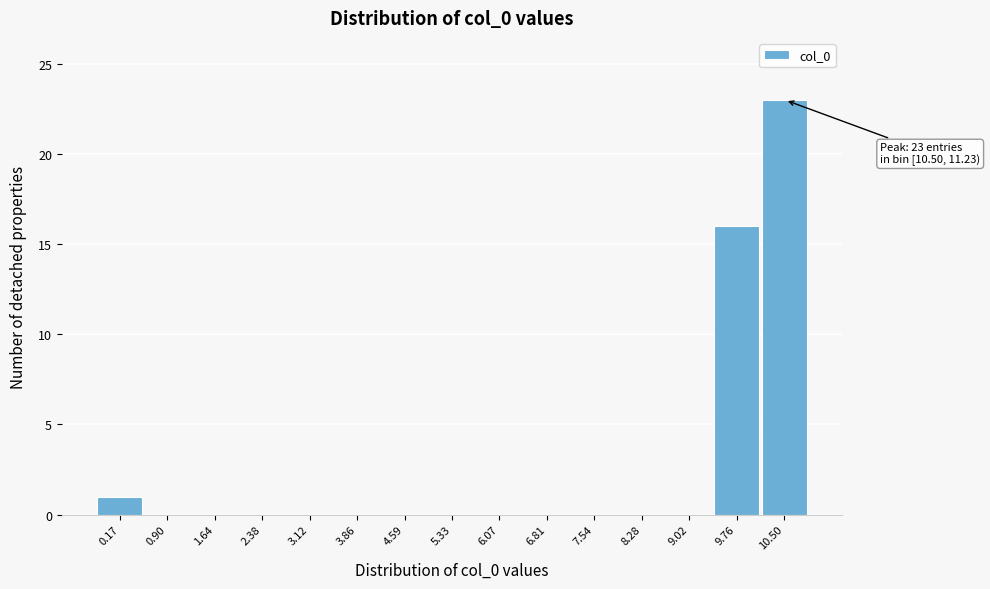

Reading left to right, list all the values displayed in this chart.

0.17=1	0.90=0	1.64=0	2.38=0	3.12=0	3.86=0	4.59=0	5.33=0	6.07=0	6.81=0	7.54=0	8.28=0	9.02=0	9.76=16	10.50=23